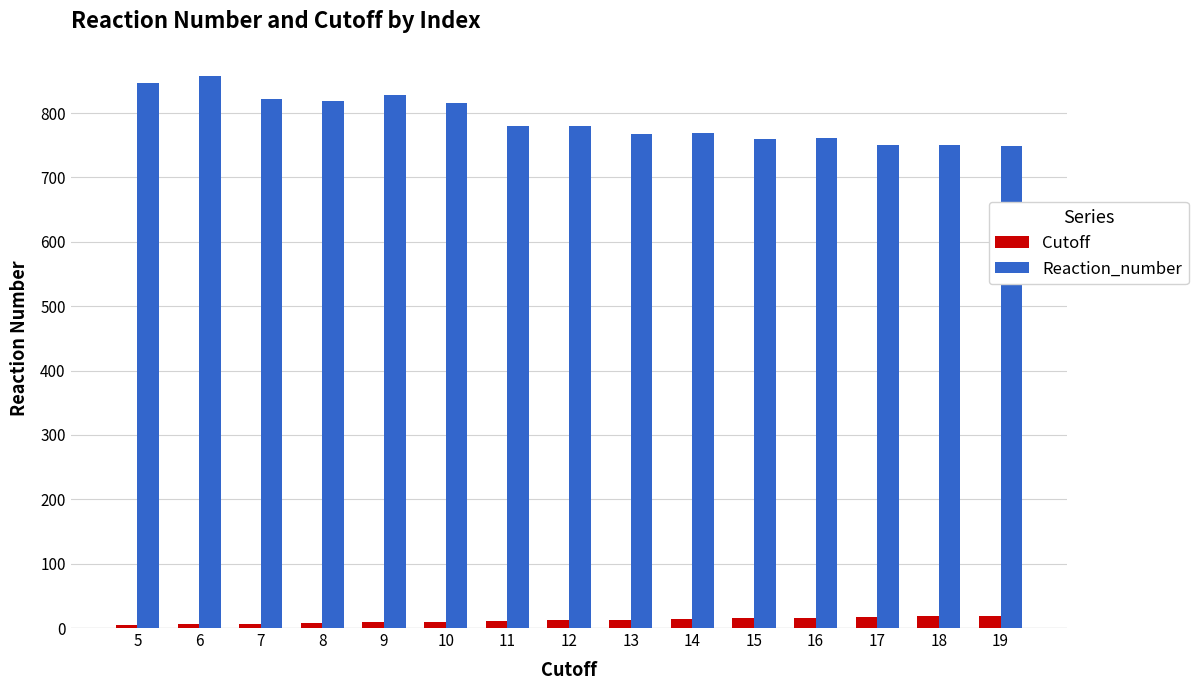

List the series in order of their peak value, lowest first.

Cutoff, Reaction_number